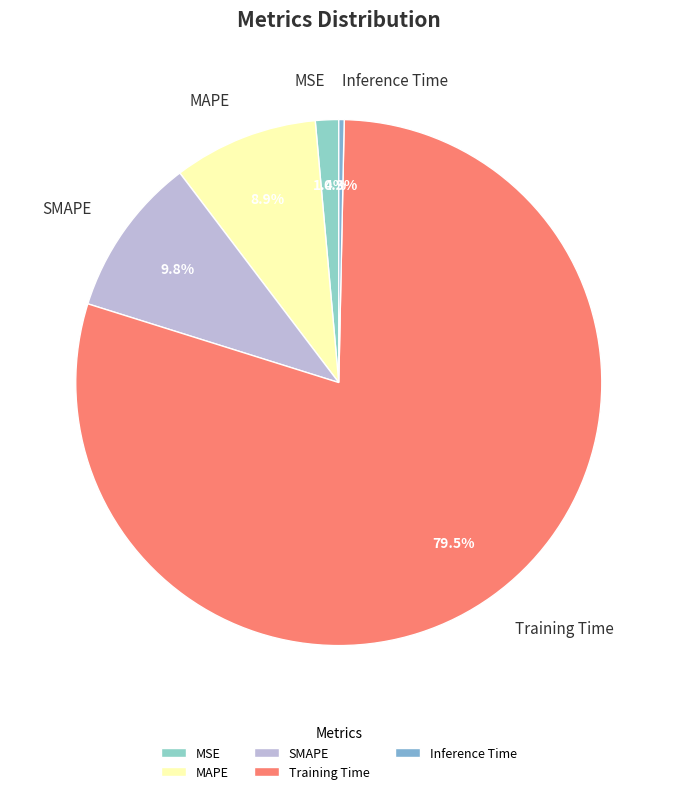

What portion of the pie excludes SMAPE?

90.2%